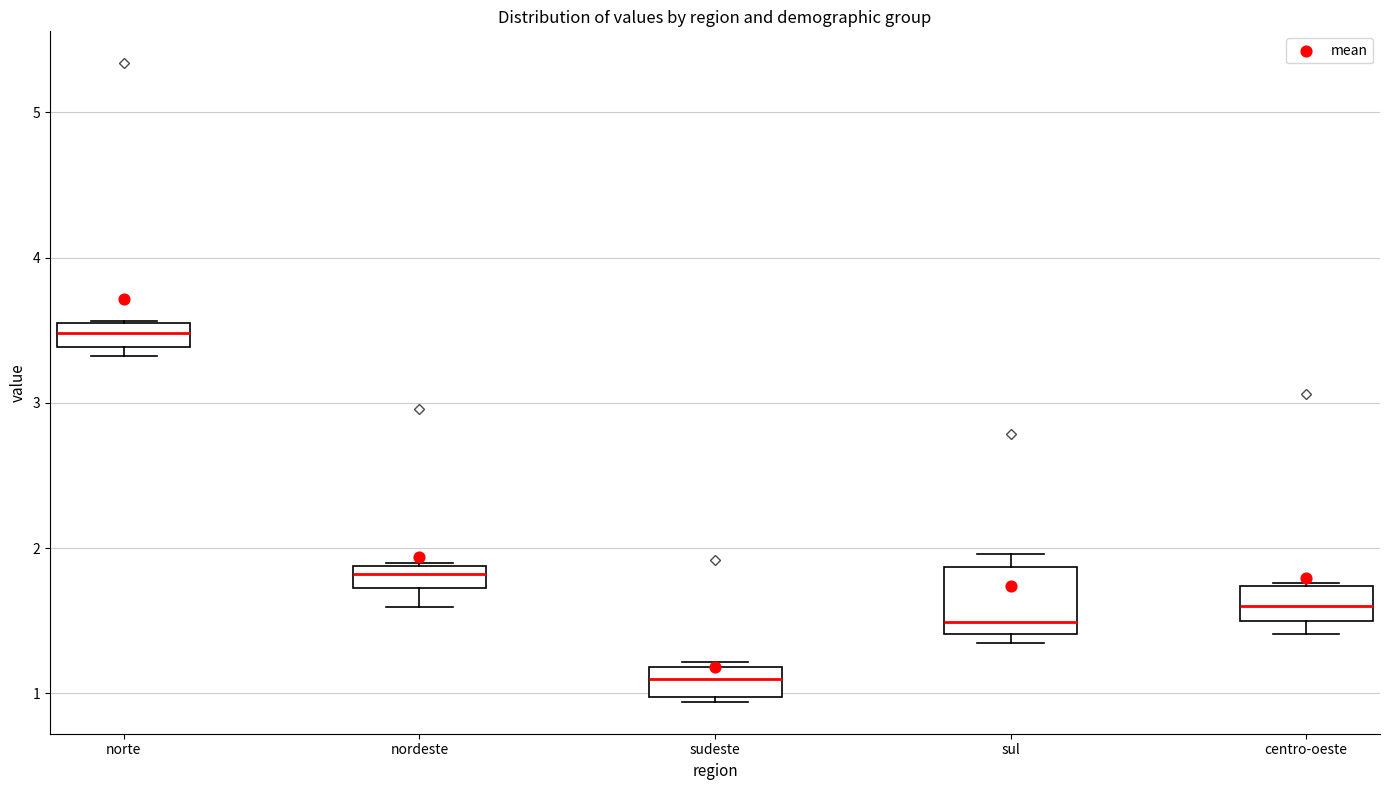

Which box is the tallest, from its lower edge to its upper edge?

sul